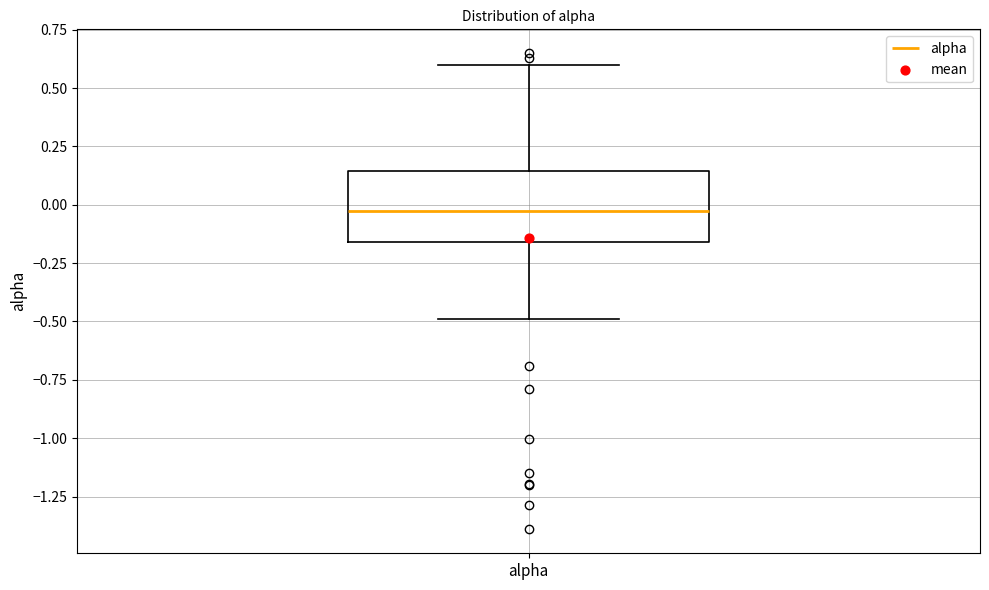

Transcribe this box plot: give where the median line is, the range the box spans, and where the two whiskers end, as read against the y-axis. The values are not printed on the chart, so give them approximately, as read against the axis.

median -0.05, box -0.15 to 0.15, whiskers -0.50 to 0.60